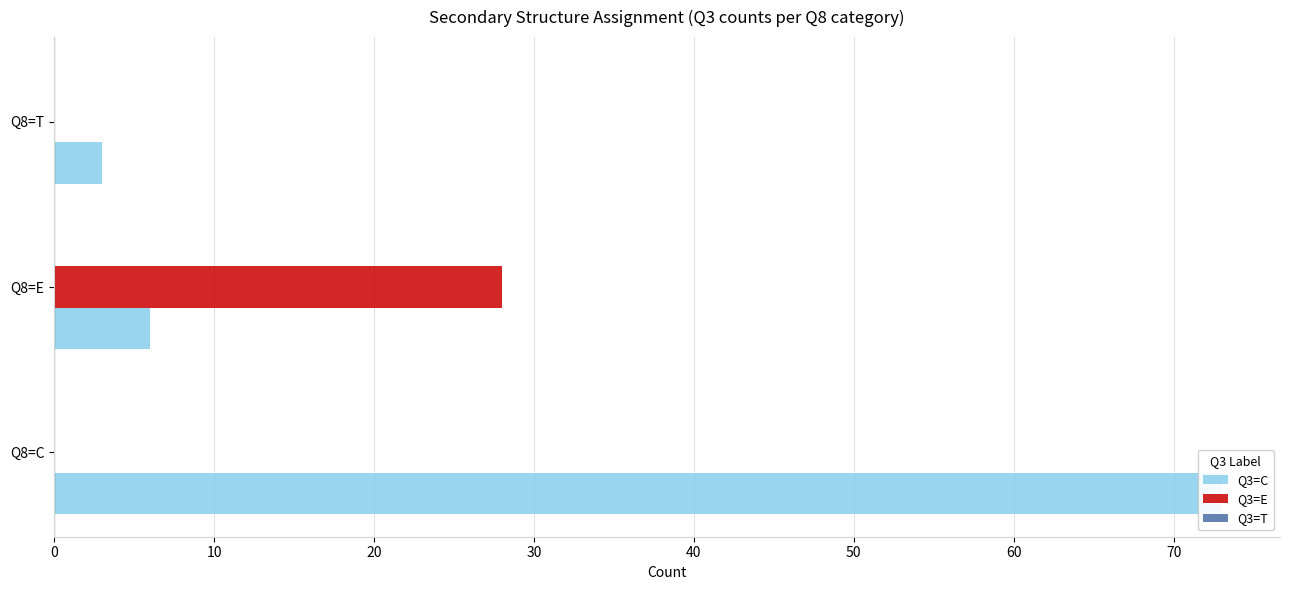

Which series has the widest spread of values?

Q3=C